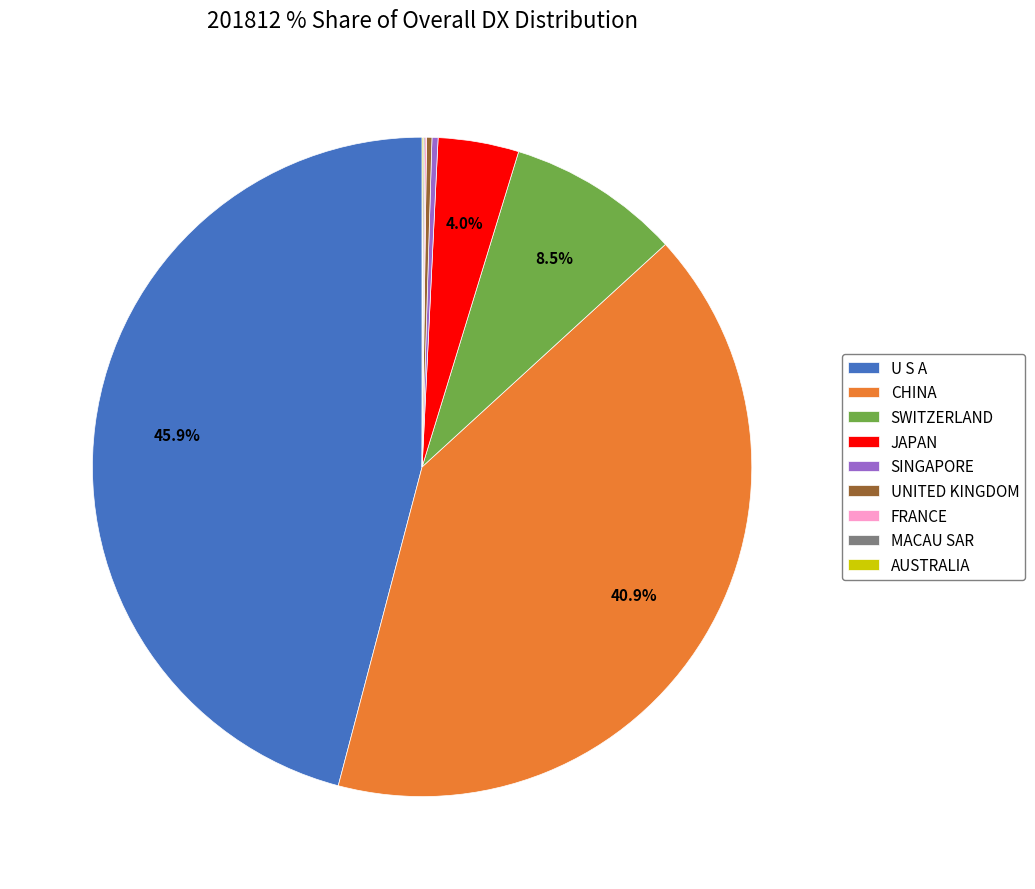

What is the largest slice in the pie chart?

U S A